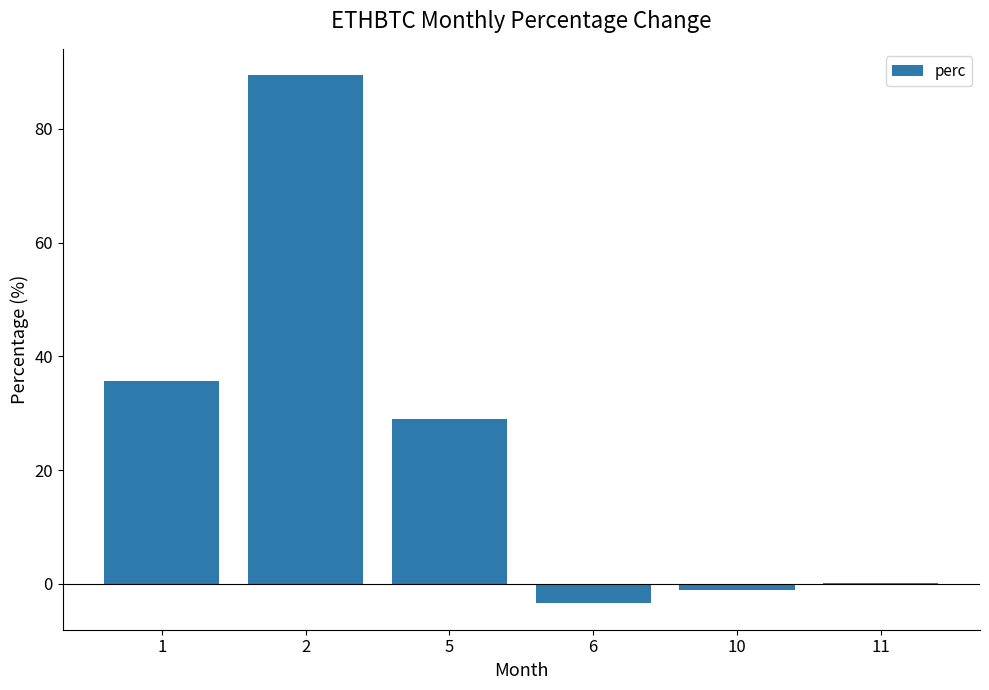

What is the sum of all values?

149.7